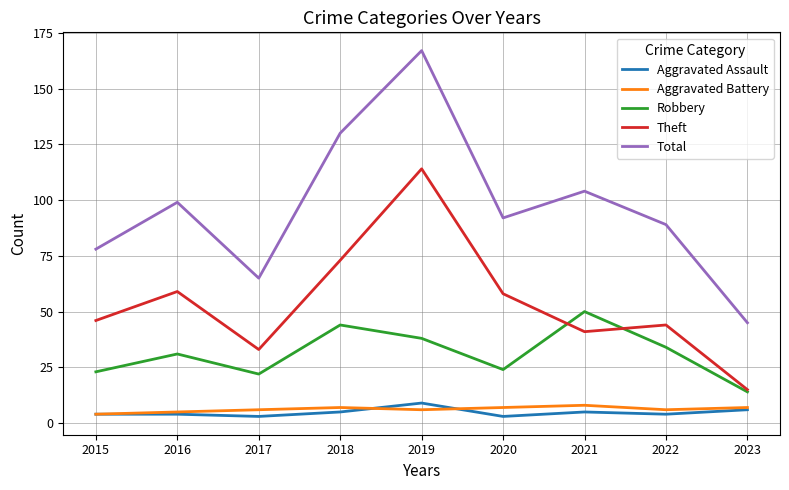

Which series has the largest total across all categories?

Total